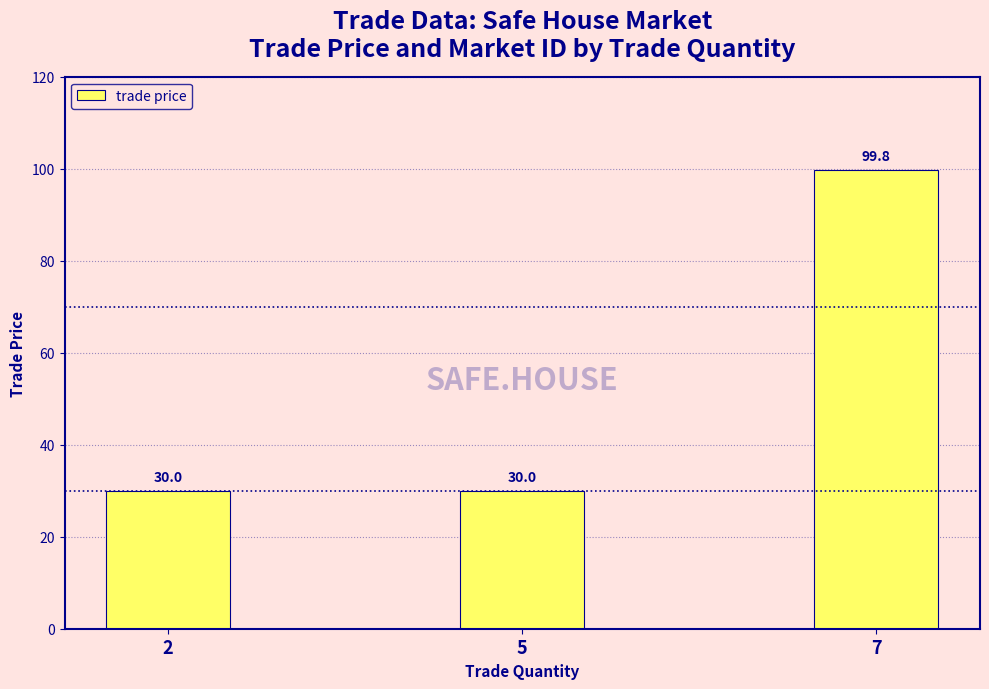

What is the difference between the values at 2 and 7?

69.8